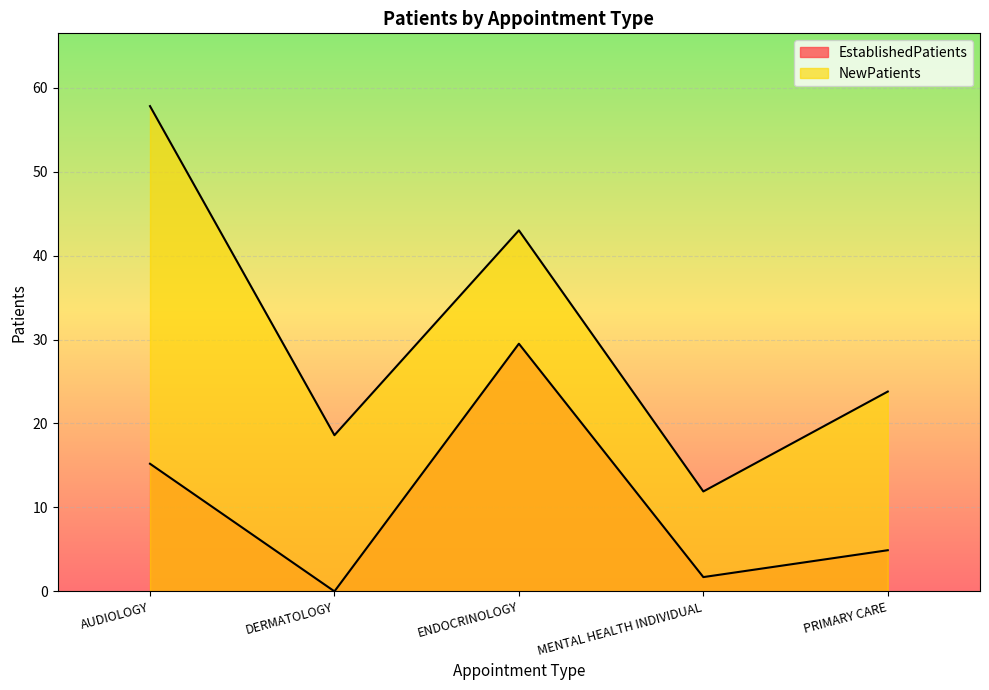

True or false: EstablishedPatients and NewPatients cross at least once.

False